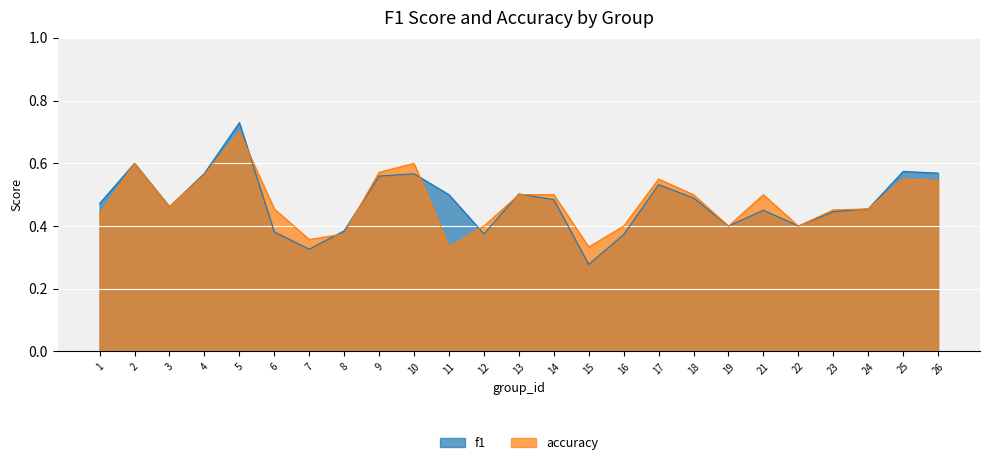

Which has a higher value, 18 or 16?

18